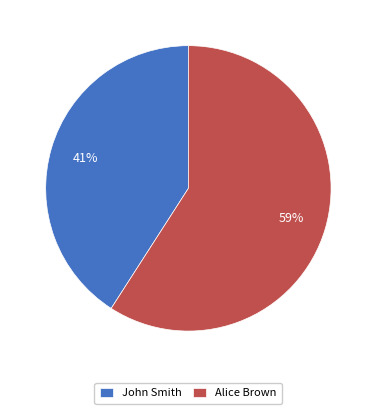

The John Smith slice represents 41% of the pie. True or false?

True